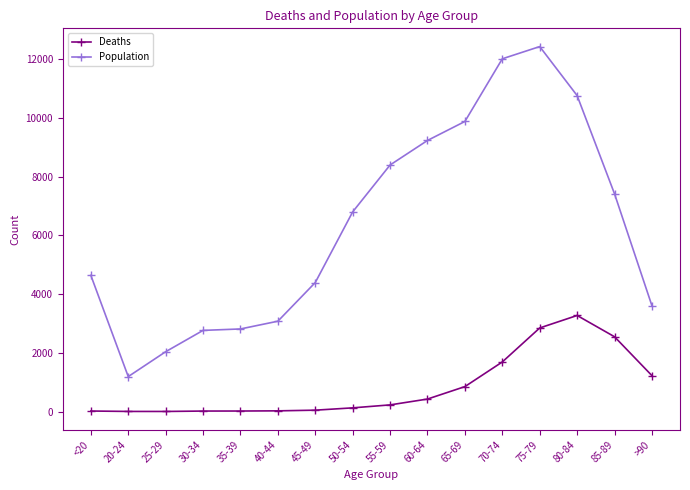

What position from the right is 45-49?

10